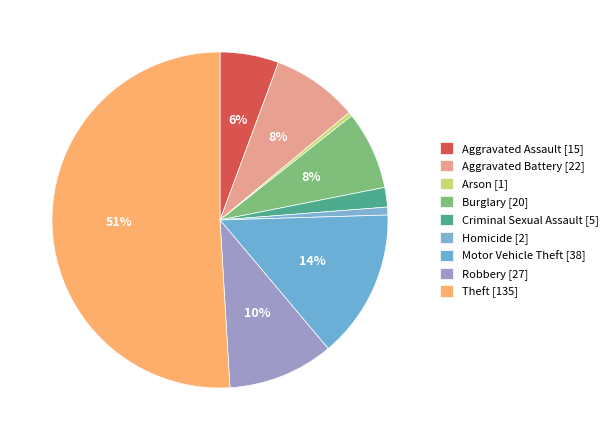

Count the number of slices in the pie.

9